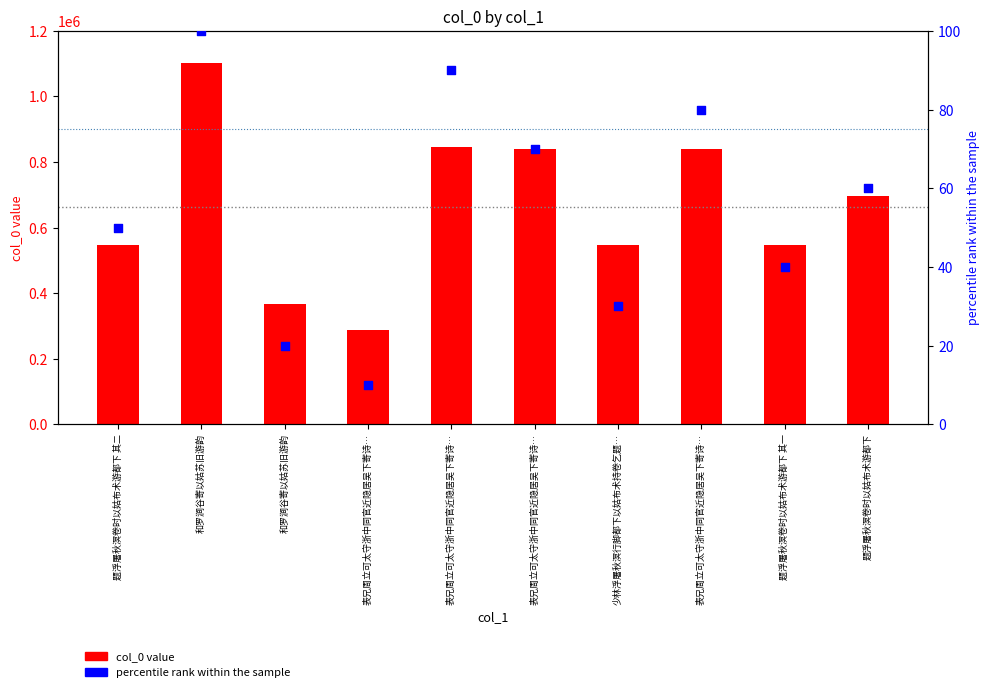

Which series has the largest Y range (max minus min)?

col_0 value